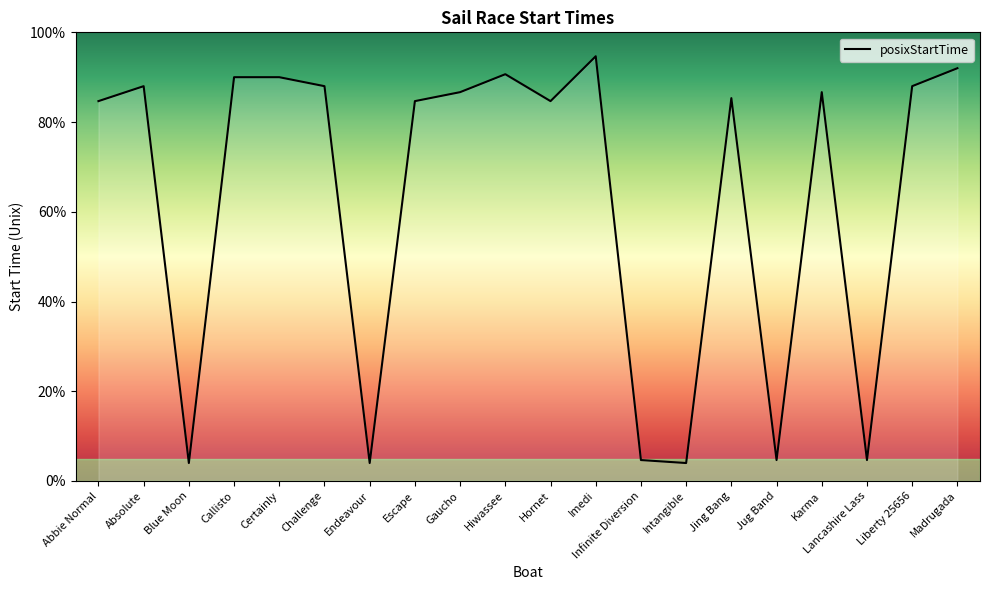

Approximately how many times larger is the value at Certainly compared to Imedi?

1.0